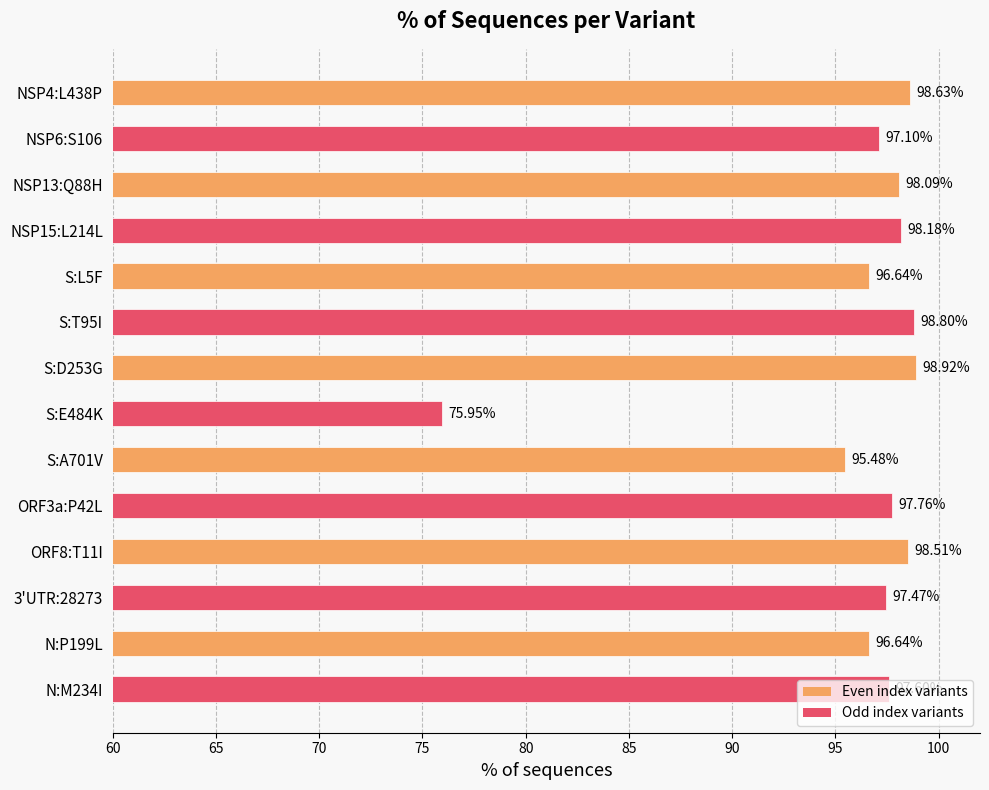

At which category does the chart reach its minimum across all series?

S:E484K